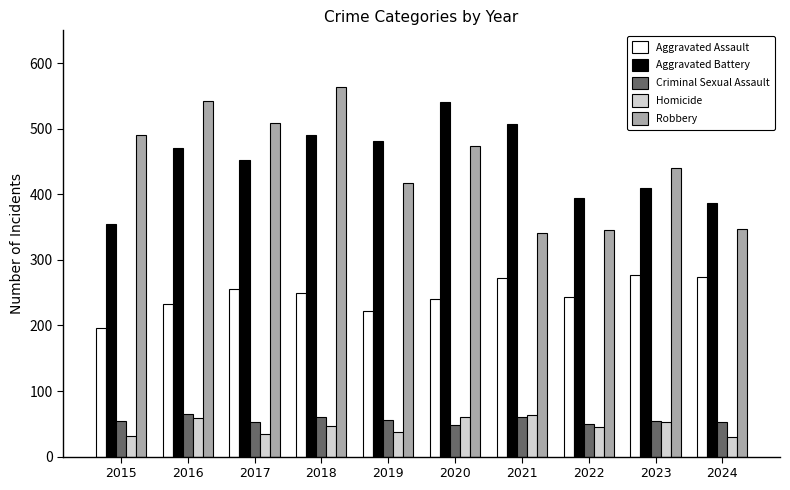

What is the total value across all series at 2016?

1370